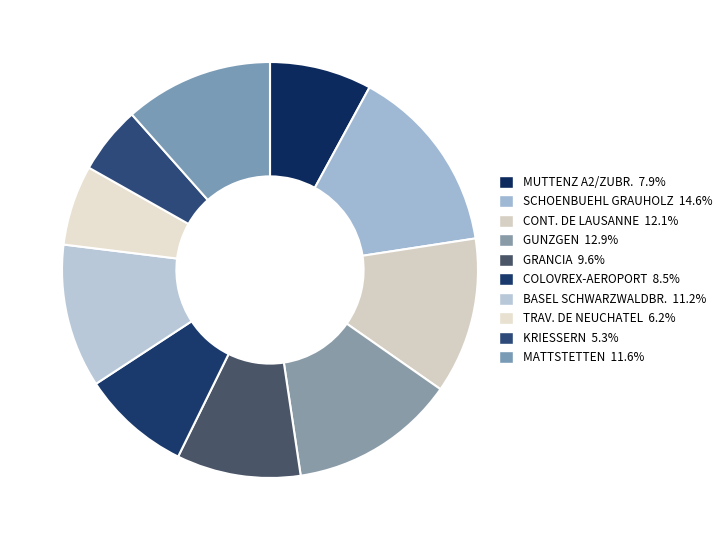

Which has a higher value, BASEL SCHWARZWALDBR. or TRAV. DE NEUCHATEL?

BASEL SCHWARZWALDBR.